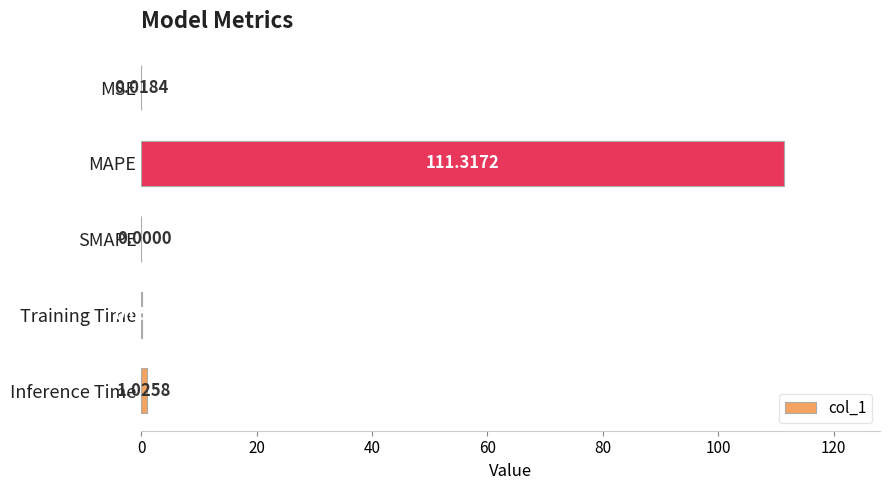

What is the change in value from Training Time to Inference Time?

+1.0